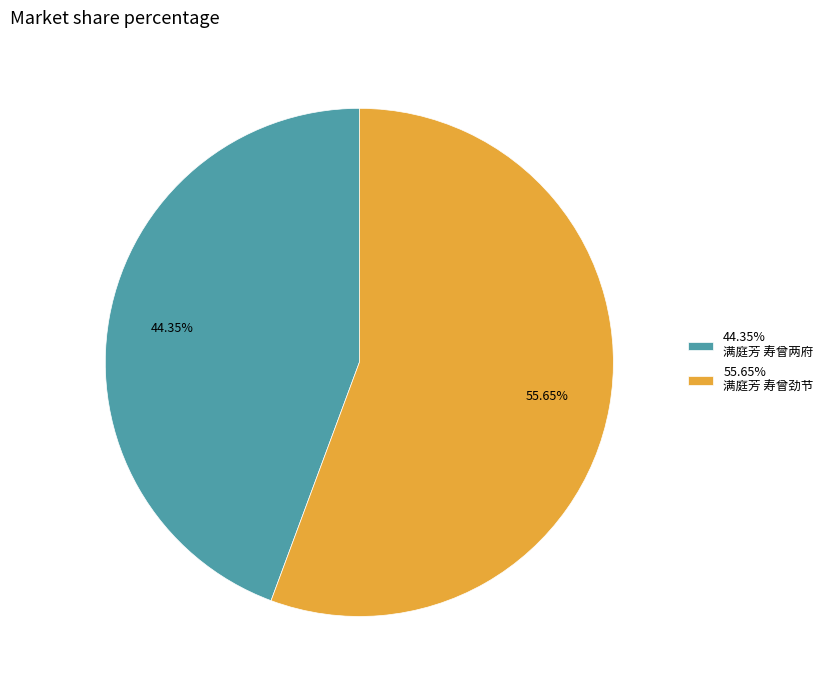

Does any single category account for the majority?

Yes